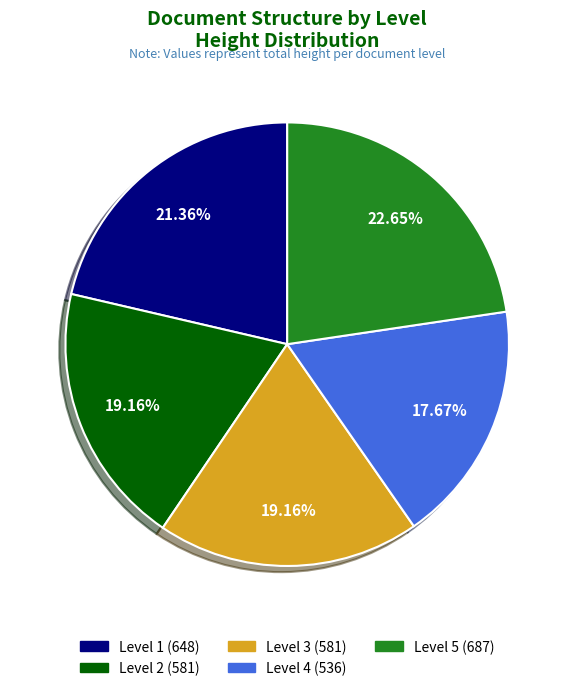

Does any single category account for the majority?

No